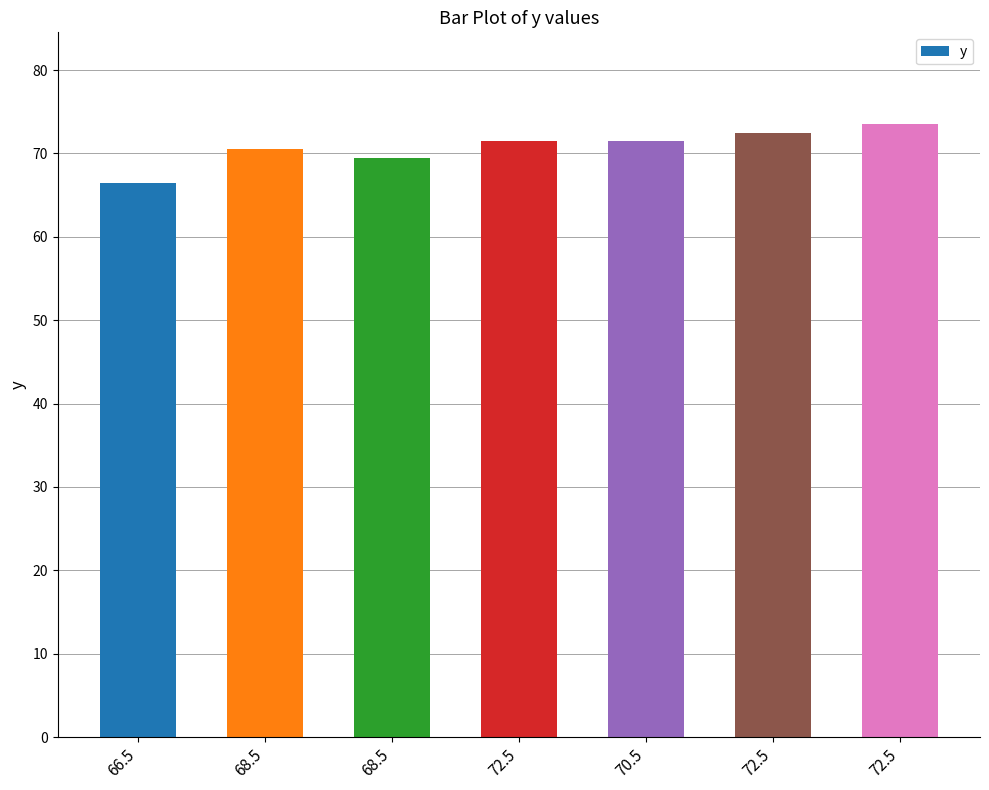

How many categories are shown in the chart?

7